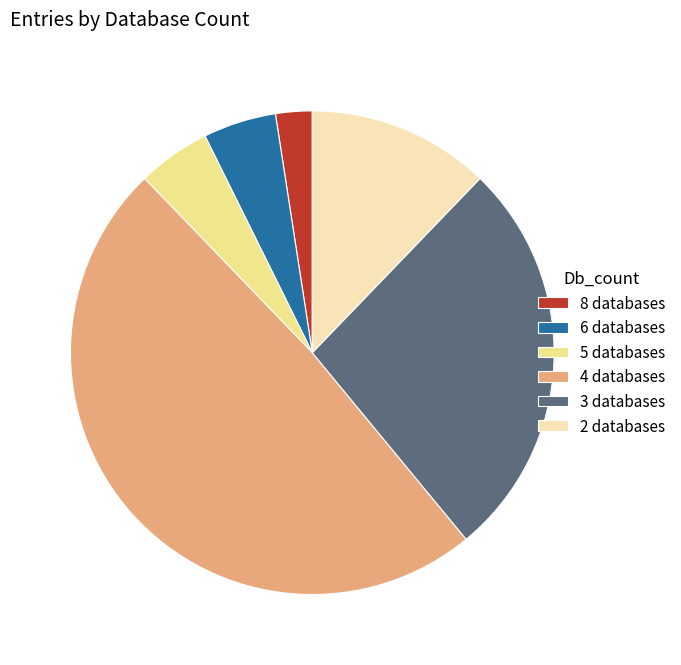

Which category has the biggest portion of the pie?

4 databases